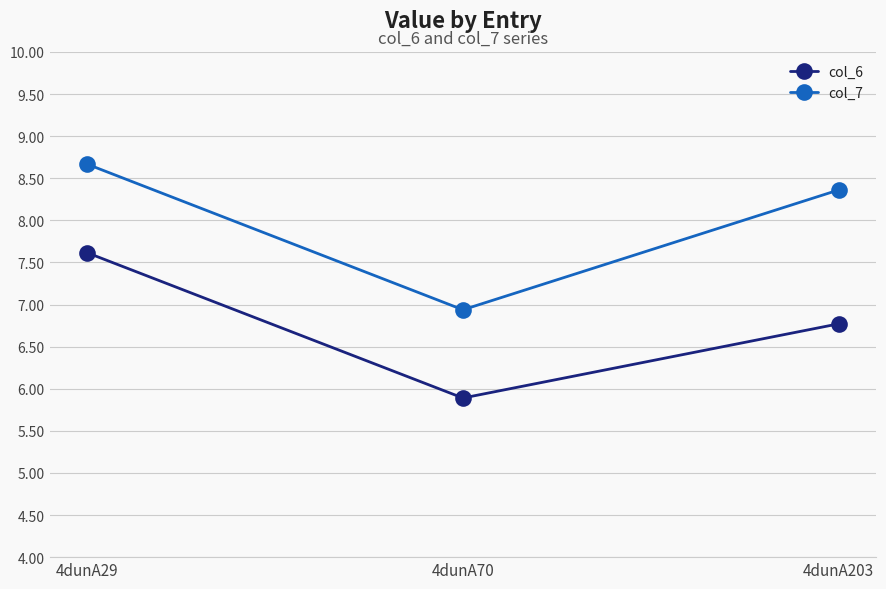

What is the value of the col_6 point at the 3rd from the left?

6.8